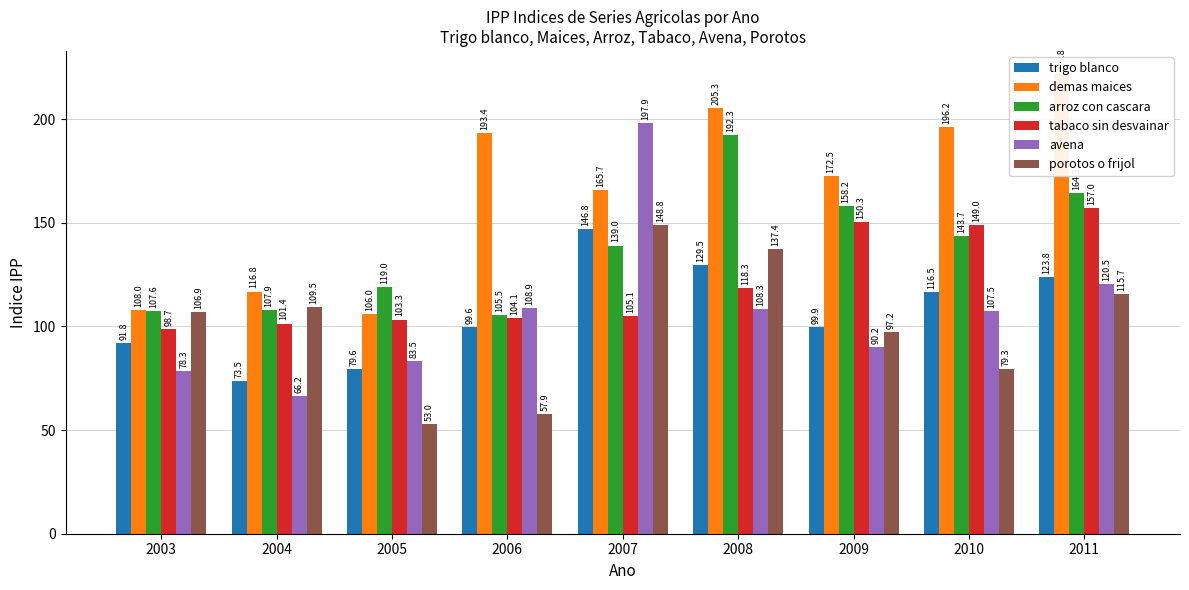

Reading right to left, what are all the values shown in this chart?

trigo blanco: 123.8	116.5	99.9	129.5	146.8	99.6	79.6	73.5	91.8
demas maices: 221.8	196.2	172.5	205.3	165.7	193.4	106.0	116.8	108.0
arroz con cascara: 164.3	143.7	158.2	192.3	139.0	105.5	119.0	107.9	107.6
tabaco sin desvainar: 157.0	149.0	150.3	118.3	105.1	104.1	103.3	101.4	98.7
avena: 120.5	107.5	90.2	108.3	197.9	108.9	83.5	66.2	78.3
porotos o frijol: 115.7	79.3	97.2	137.4	148.8	57.9	53.0	109.5	106.9